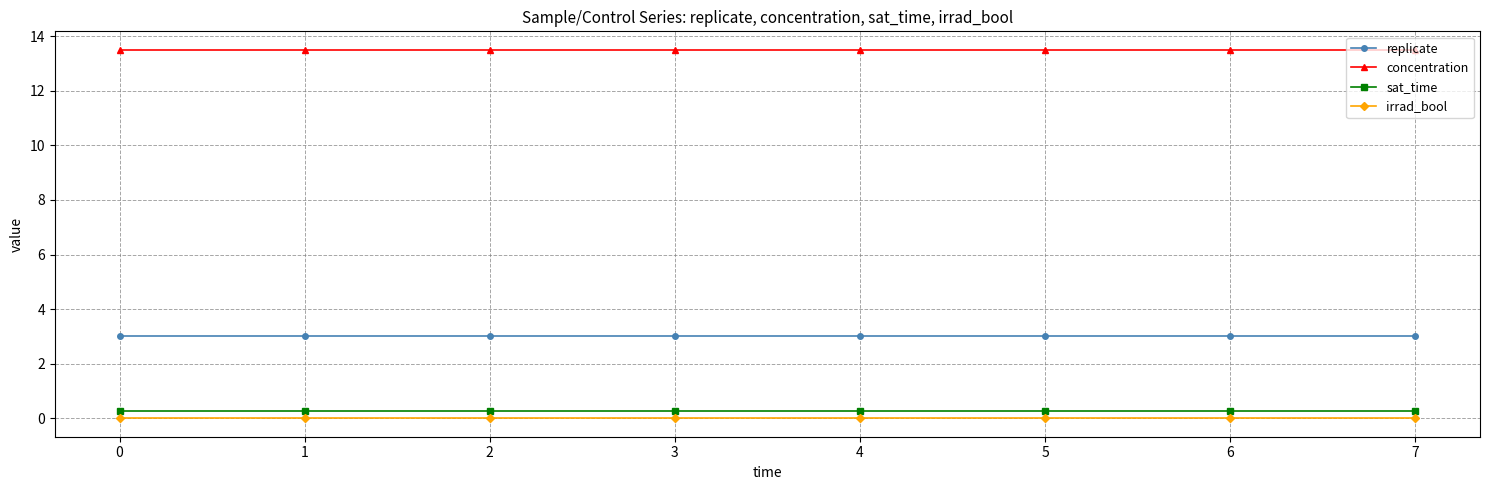

Is this an area chart (filled region under the line)?

No